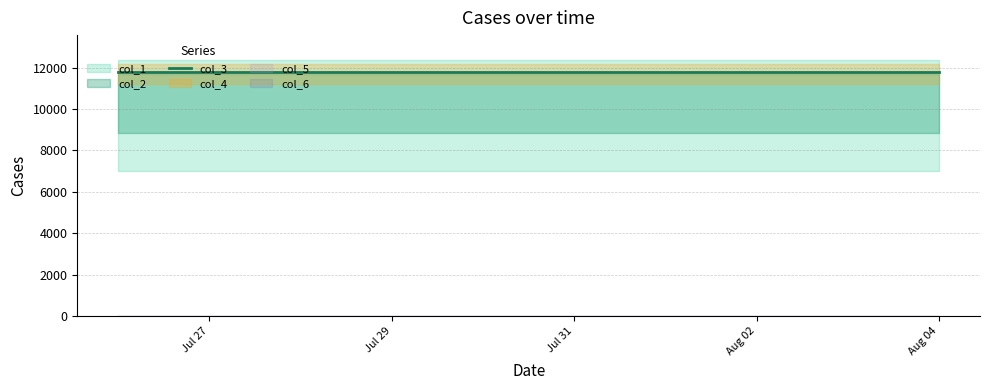

Rank the series at 2021-08-04 from highest to lowest value.

col_1, col_2, col_3, col_4, col_5, col_6